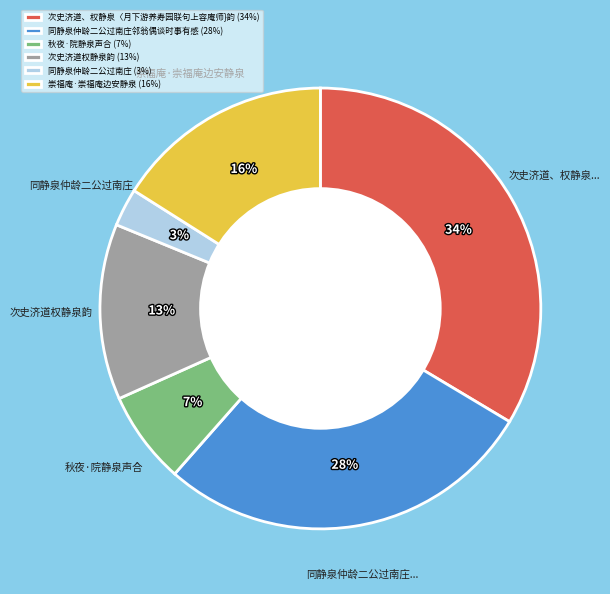

Is there a majority slice in this chart?

No